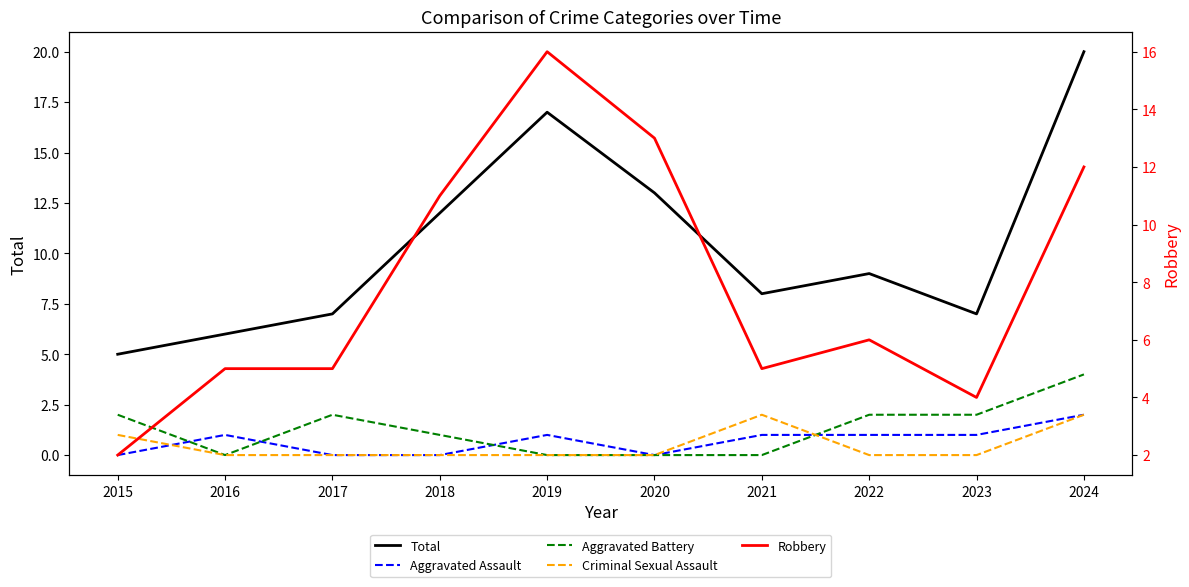

What are all the series names shown in the legend?

Total, Aggravated Assault, Aggravated Battery, Criminal Sexual Assault, Robbery